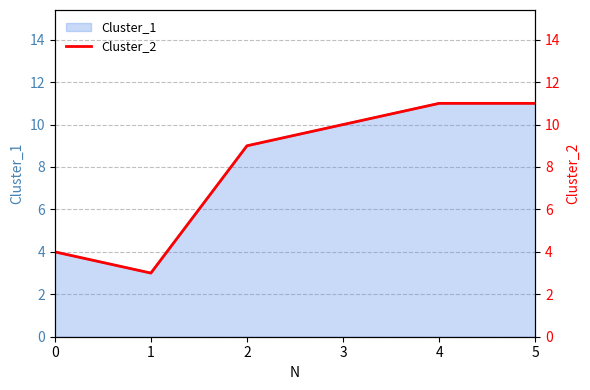

Reading left to right, transcribe all the data shown in this chart.

0=4	1=3	2=9	3=10	4=11	5=11